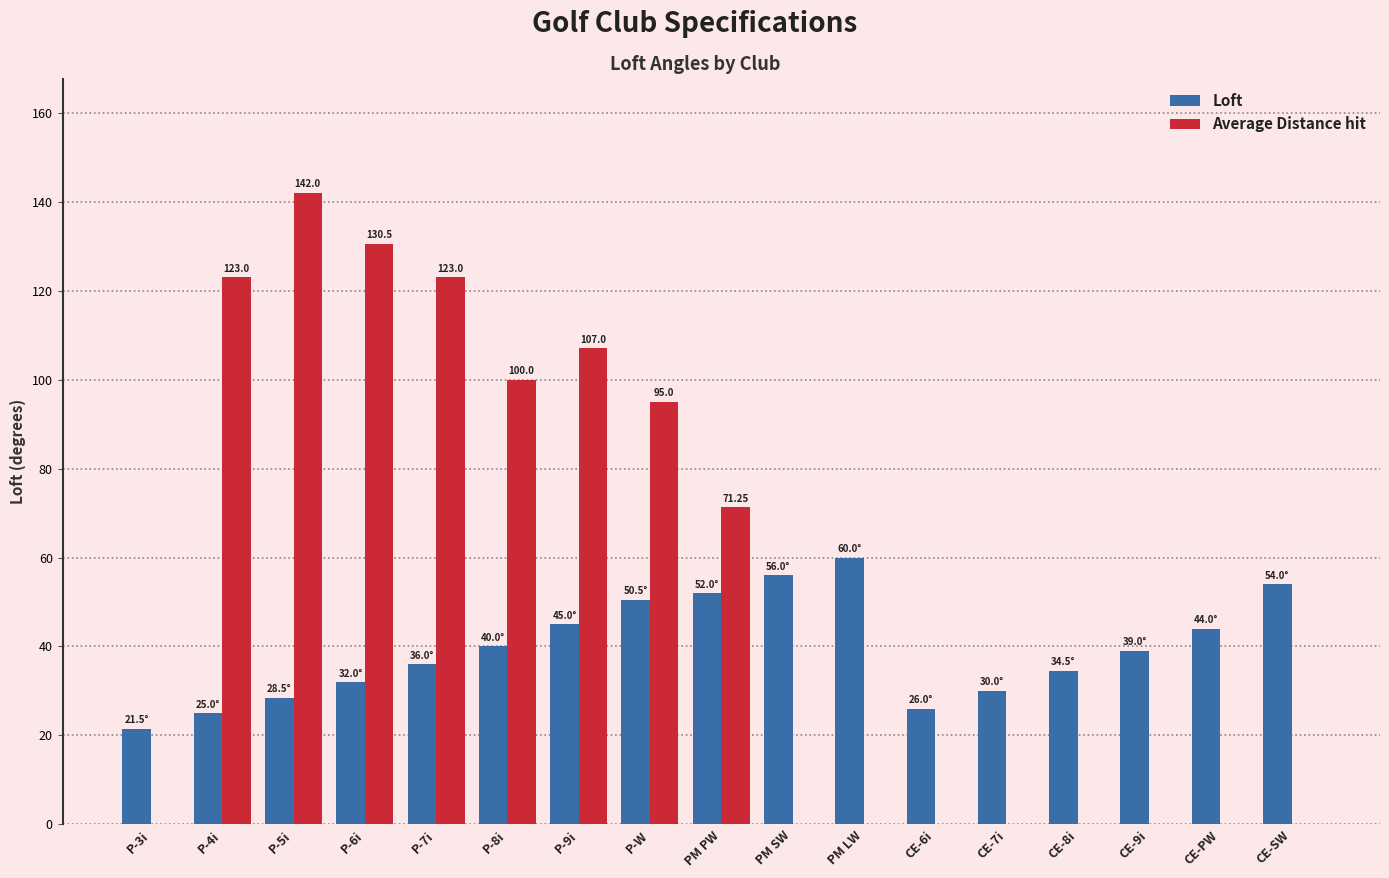

How many groups of bars are there?

17